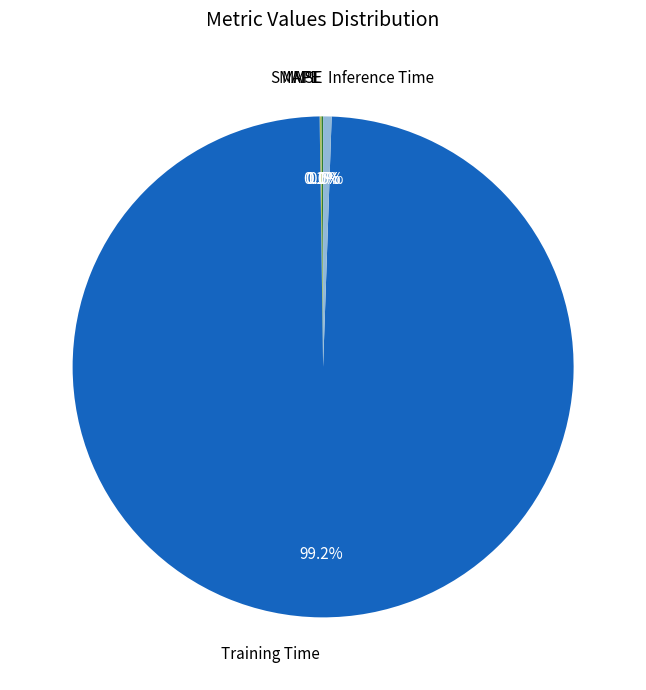

Which slice is the largest?

Training Time